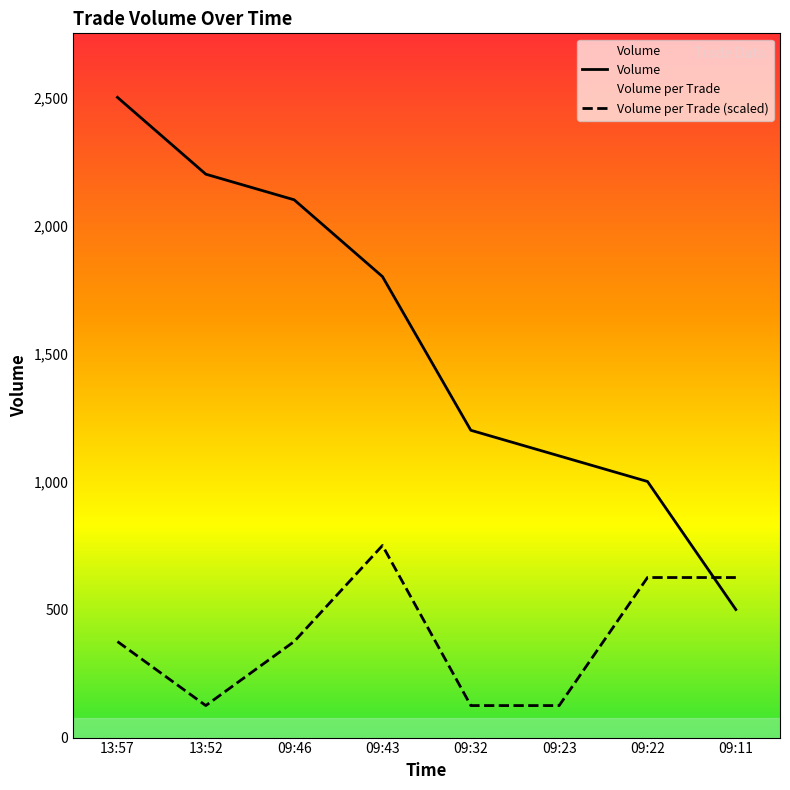

Which series has the widest spread of values?

Volume